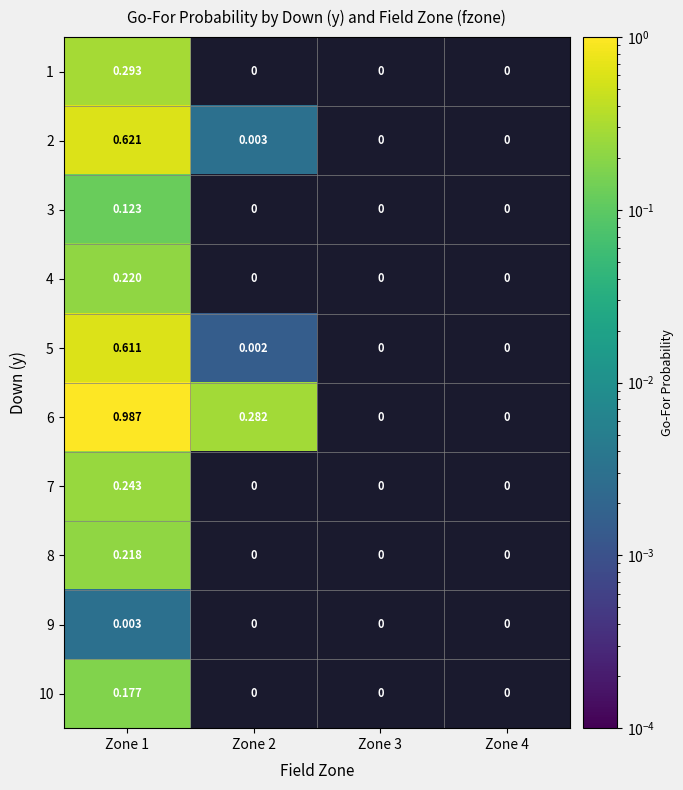

How many positive values does the 5 series have?

2